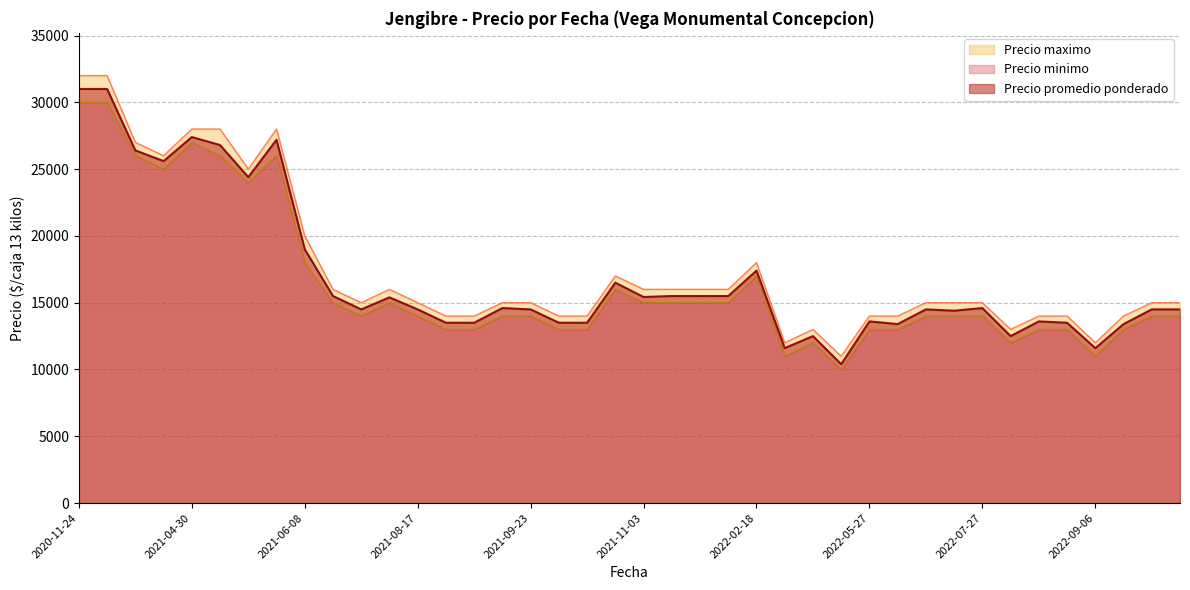

Rank the series by their maximum value, from lowest to highest.

Precio minimo, Precio promedio ponderado, Precio maximo